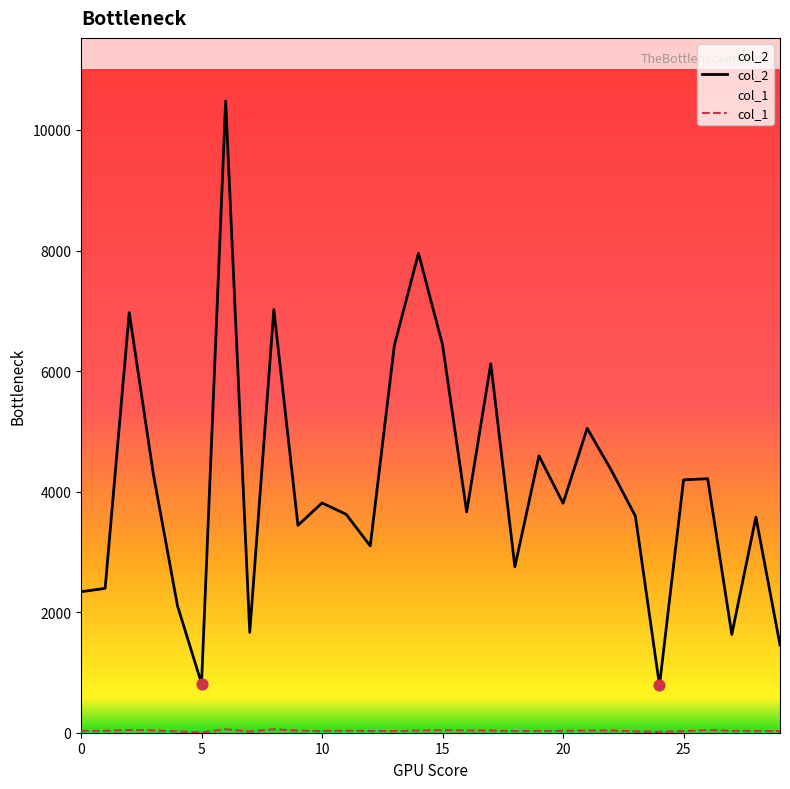

At how many categories does at least one series exceed 5567?

7